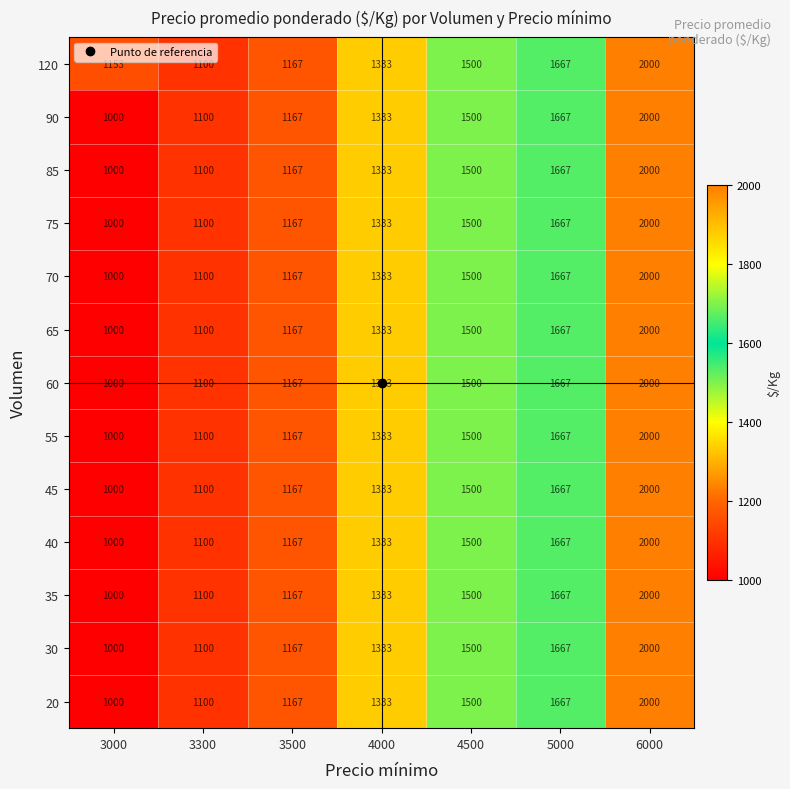

Is the value of 60 at 3500 greater than the value of 90 at 3000?

Yes